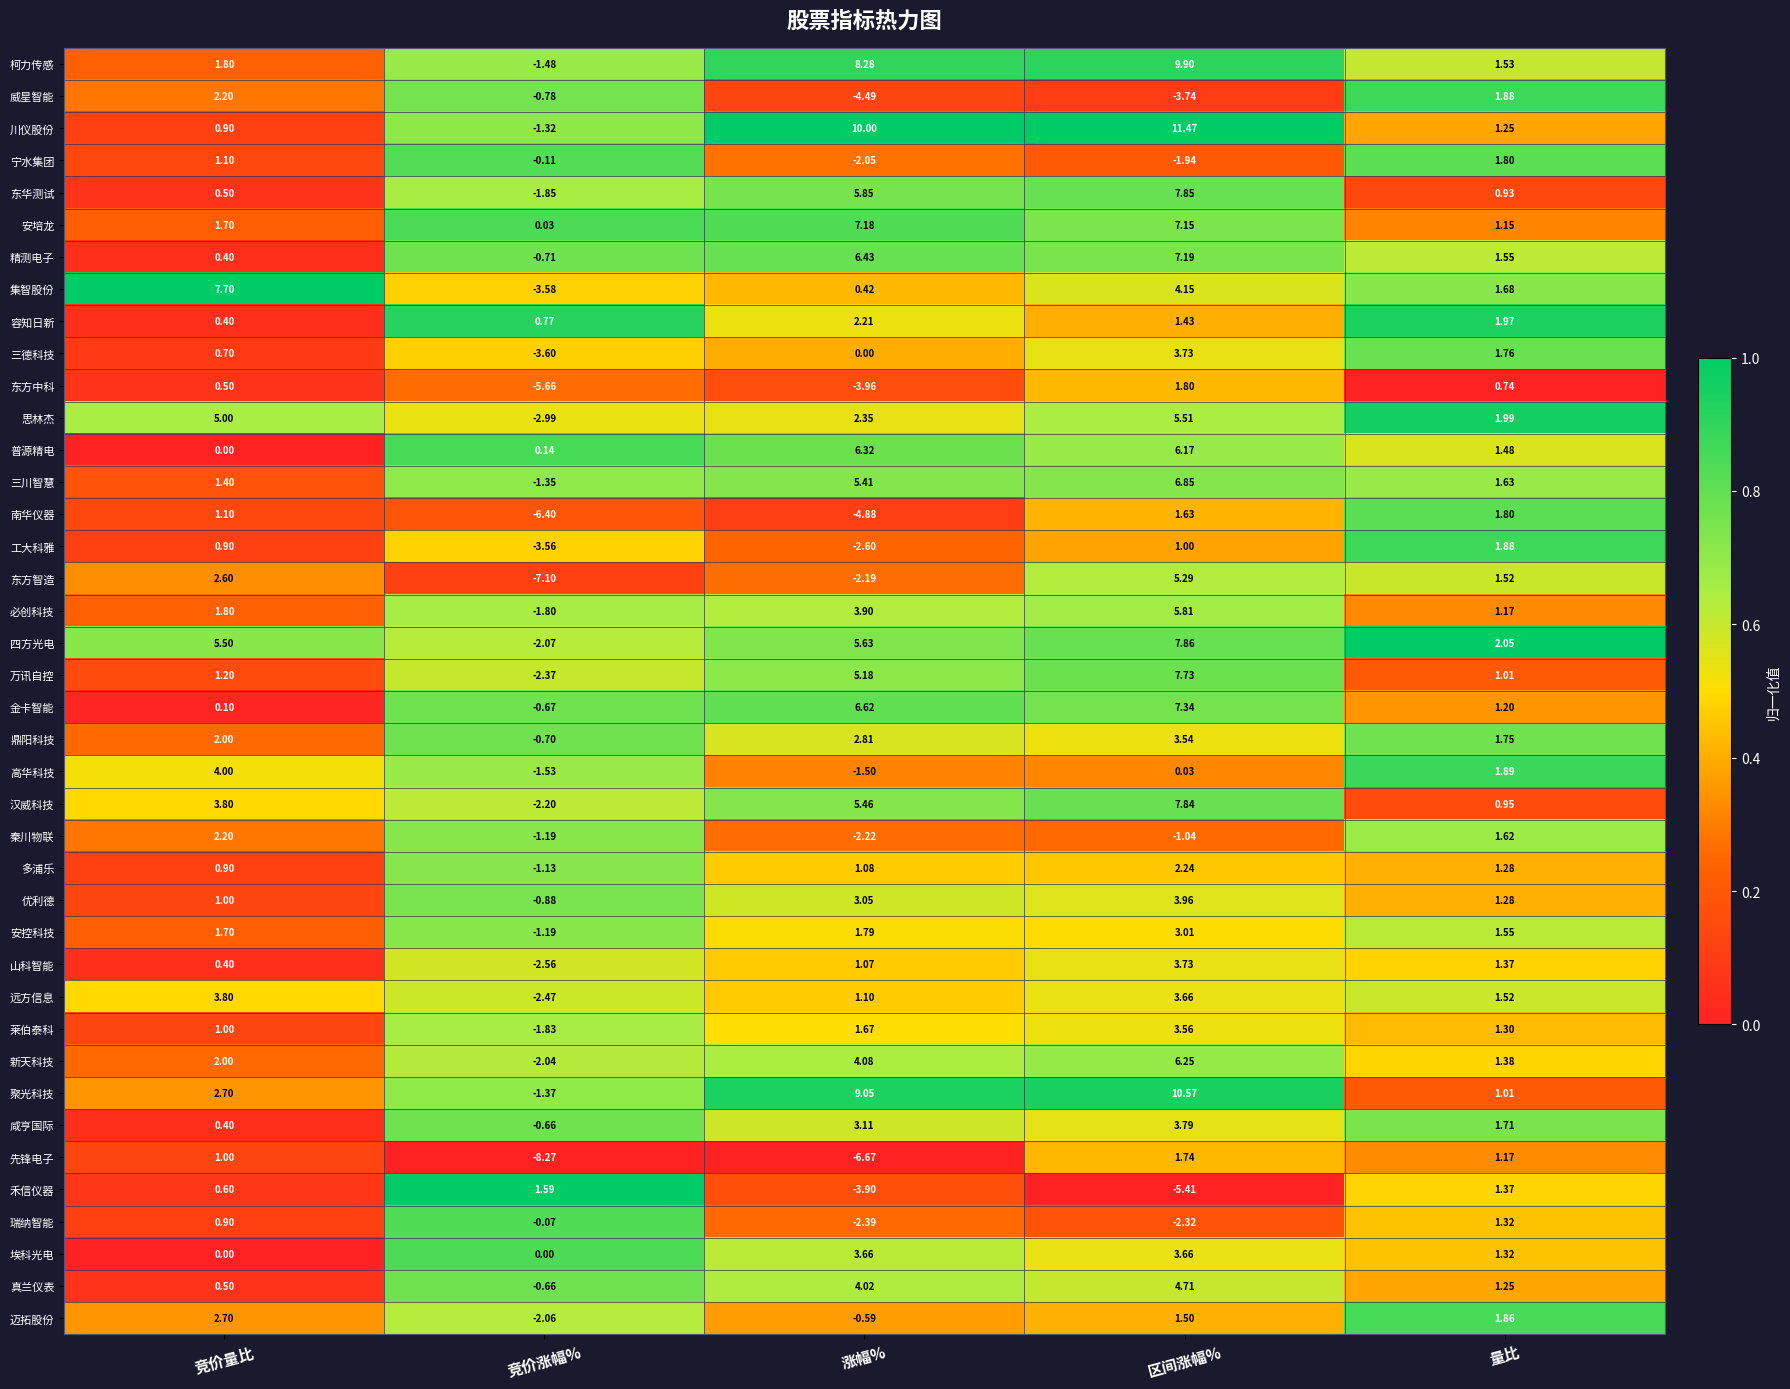

At which category is the sum across all series the highest?

区间涨幅%